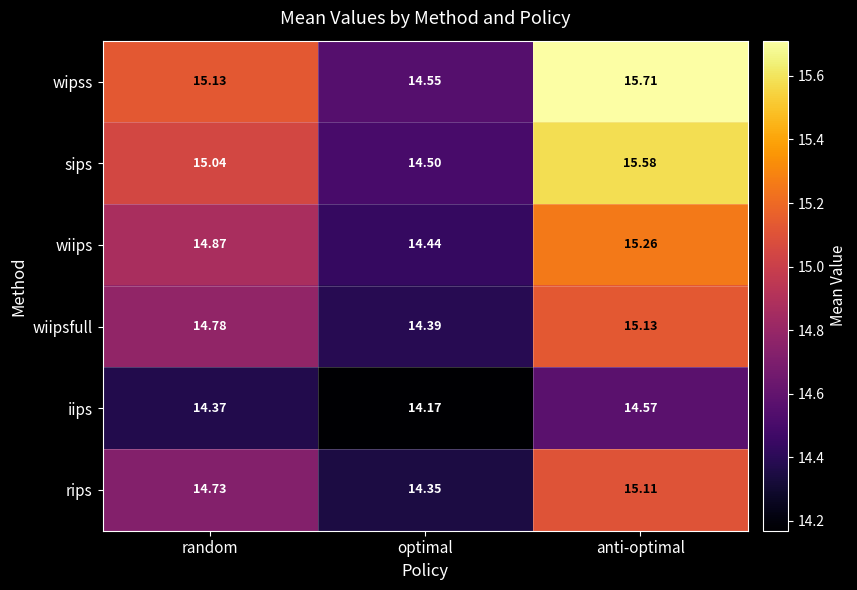

At which category is the sum across all series the highest?

anti-optimal